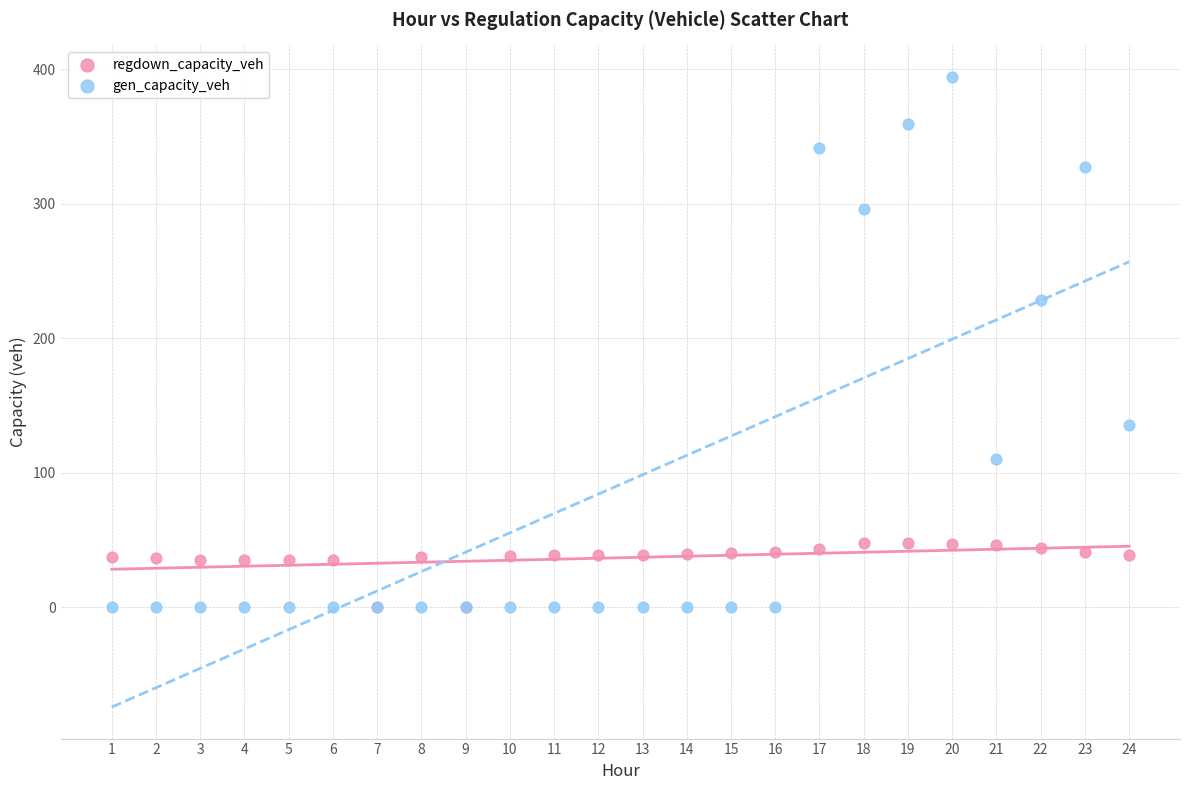

Which series has the largest Y range (max minus min)?

gen_capacity_veh